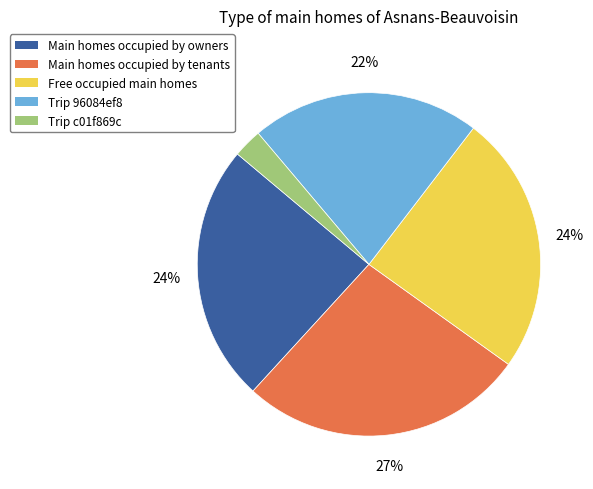

Is there any slice that represents more than half of the pie?

No